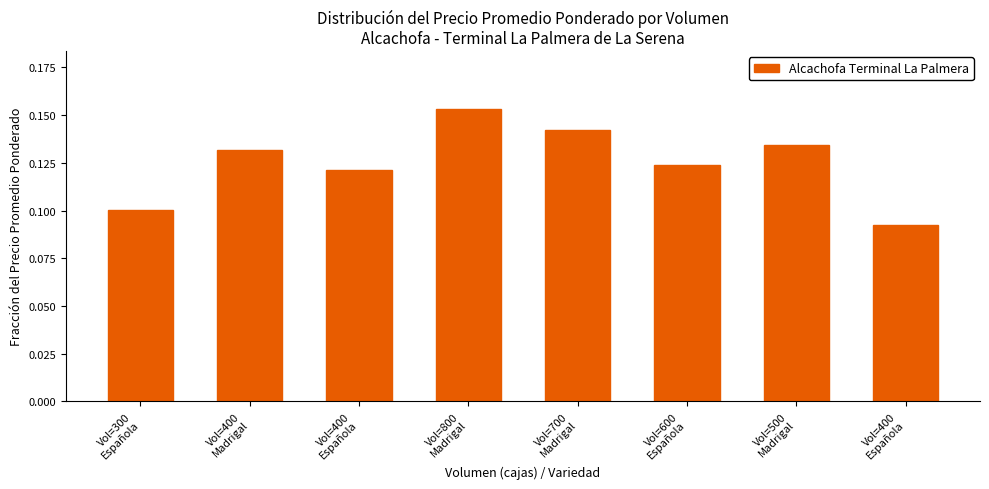

Between Vol=400
Madrigal and Vol=400
Española, which is larger?

Vol=400
Madrigal